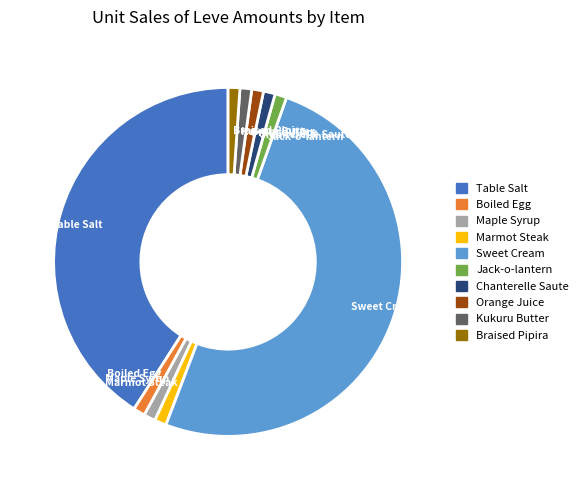

Count the number of slices in the pie.

10